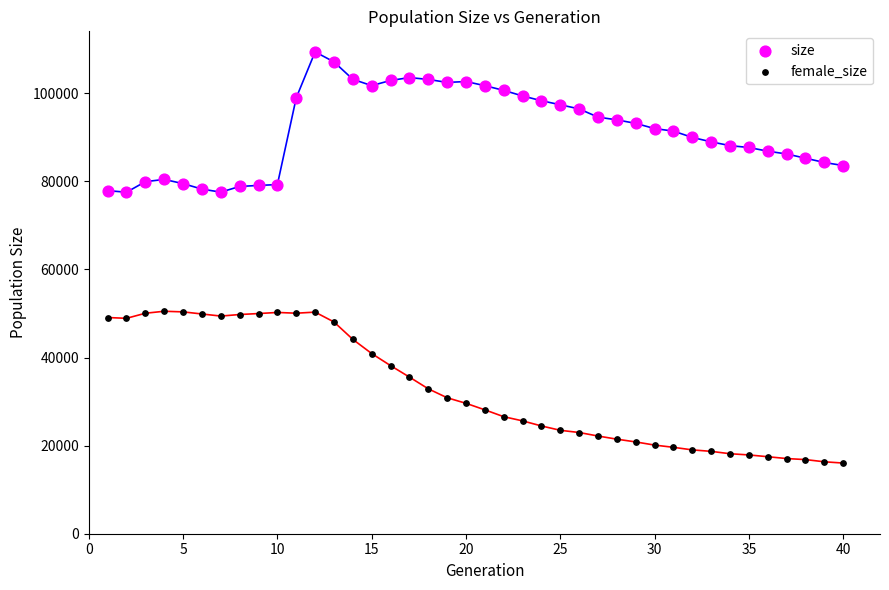

Which series reaches the maximum Y coordinate?

size